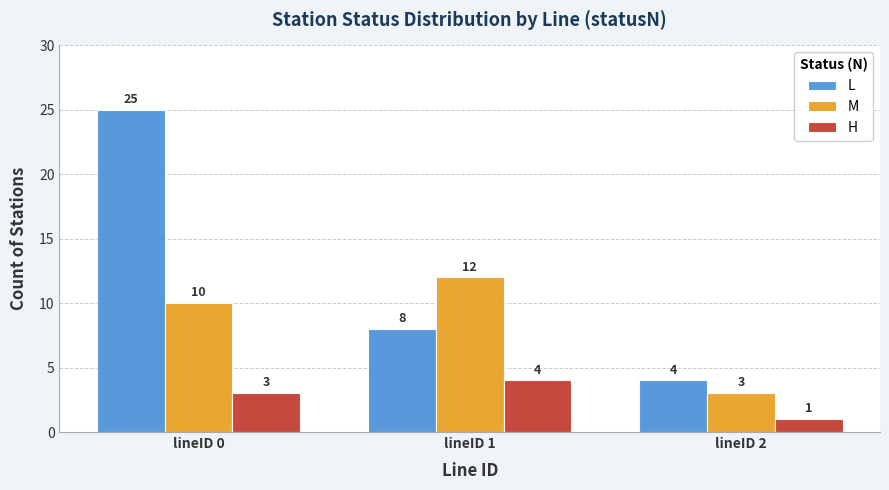

Which series has the widest spread of values?

L